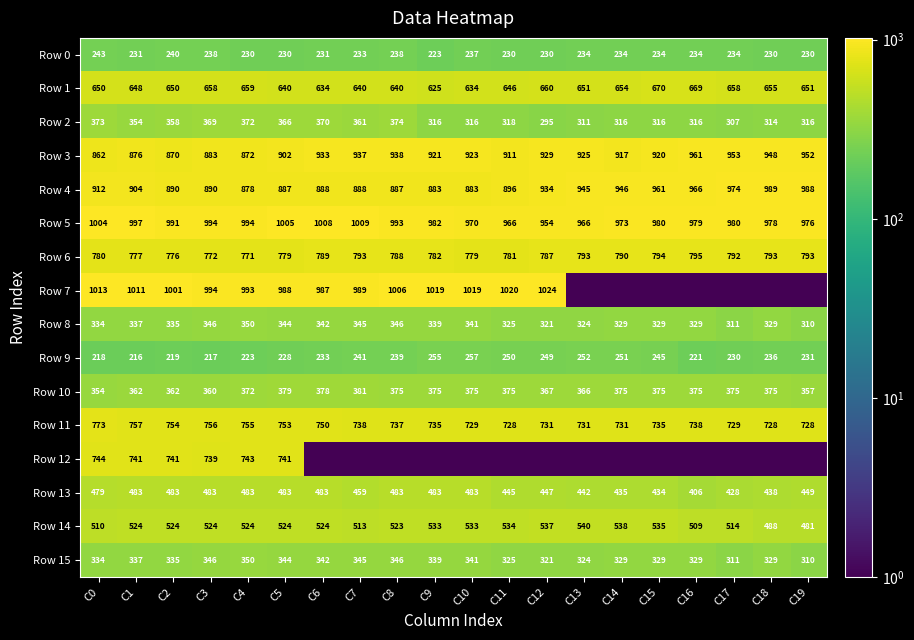

At which label does Row 9 reach its peak?

C10